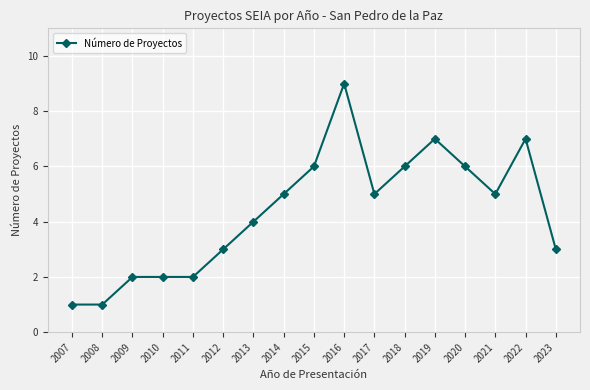

Is it true that the value at 2022 is 9?

False